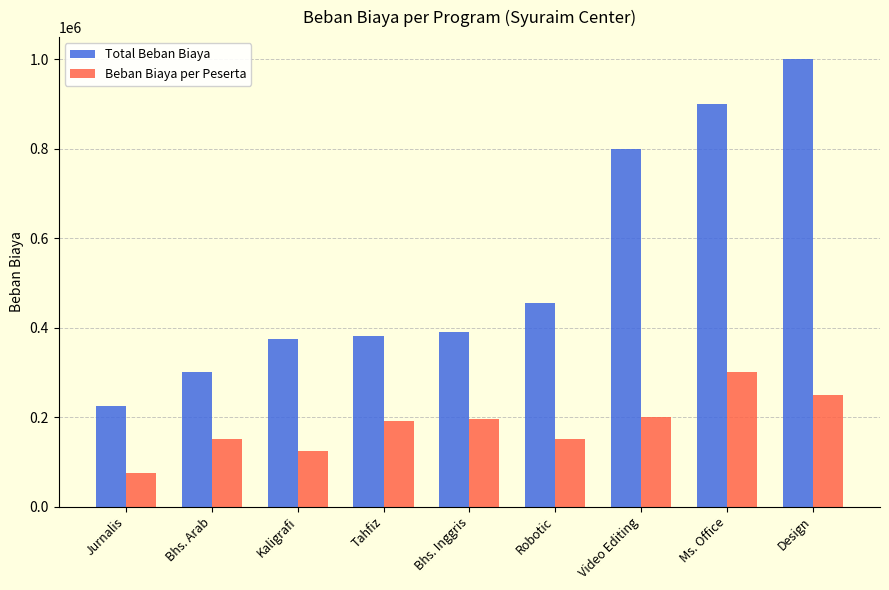

Is it true that Total Beban Biaya equals 332887 at Jurnalis?

False